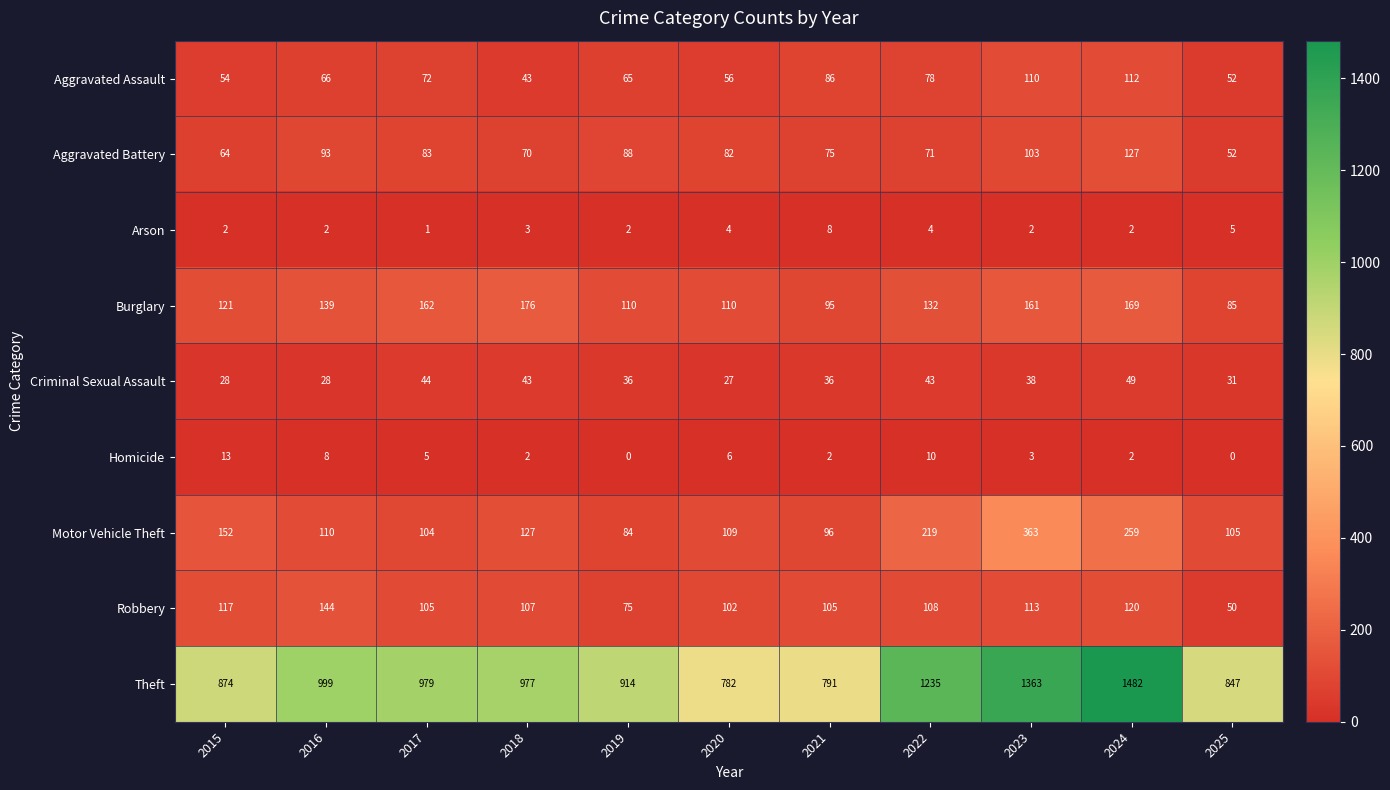

Which series changed the most between 2016 and 2023?

Theft